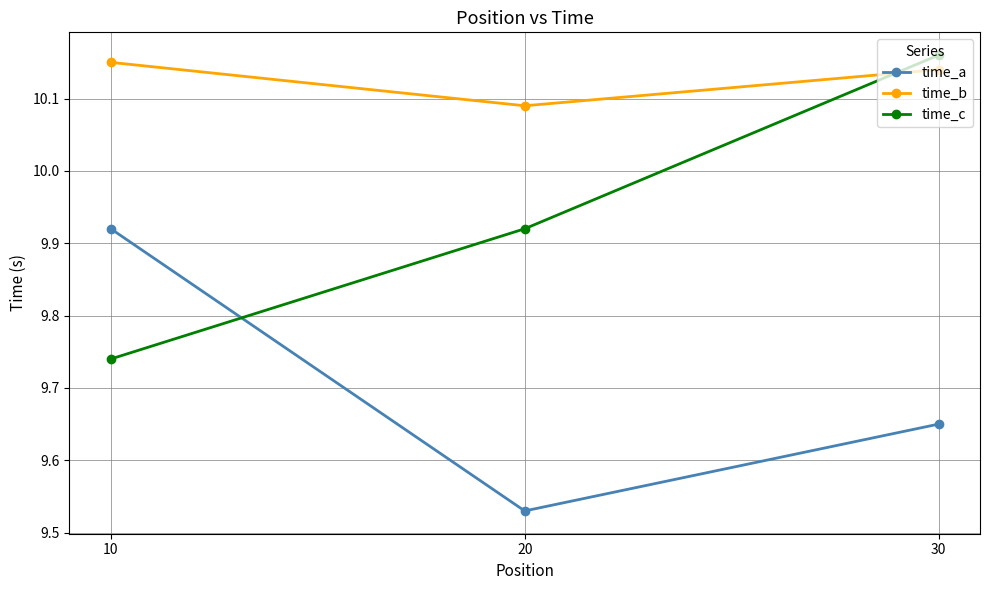

At which category is the sum across all series the highest?

30